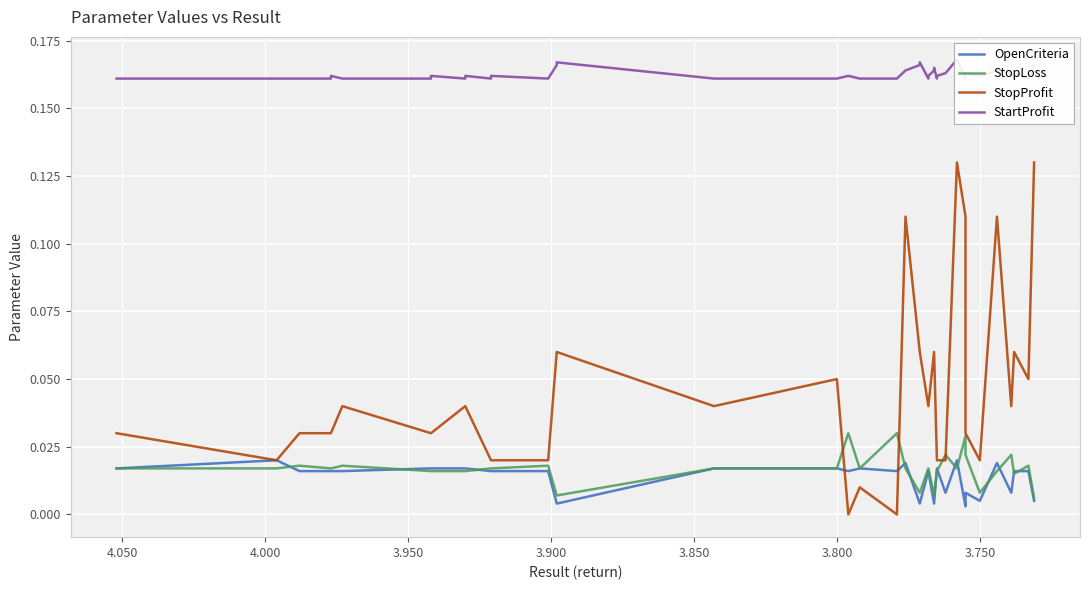

Count the StopLoss values in the range 0 to 1.

40